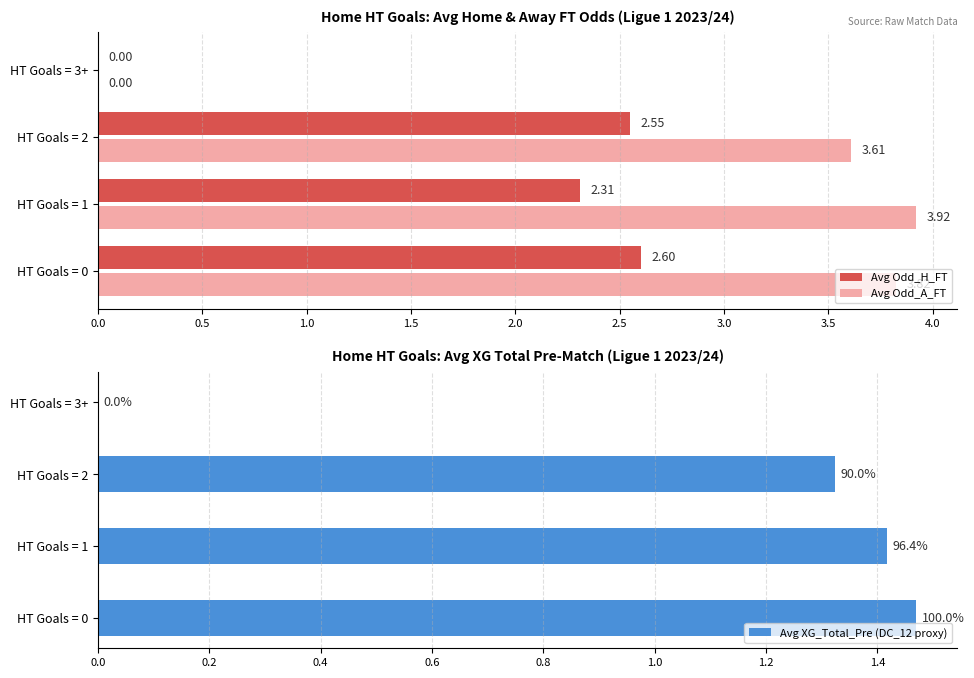

Is the value of Avg Odd_A_FT at HT Goals = 2 greater than the value of Avg Odd_H_FT at HT Goals = 0?

Yes